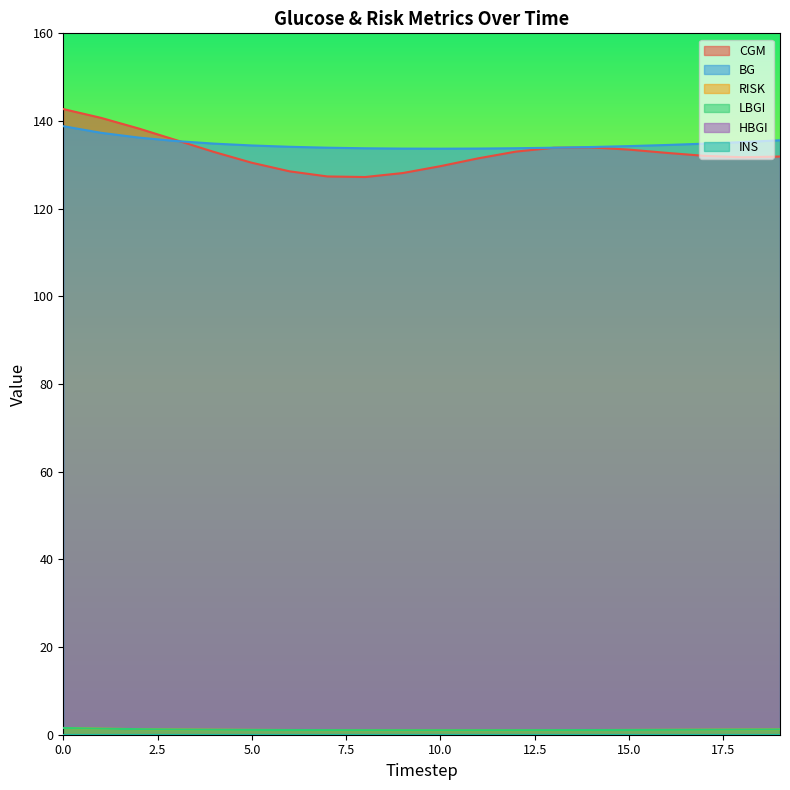

At which label is RISK closest to 1?

10